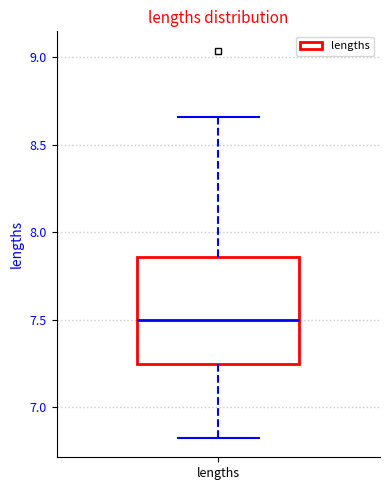

Transcribe this box plot: give where the median line is, the range the box spans, and where the two whiskers end, as read against the y-axis. The values are not printed on the chart, so give them approximately, as read against the axis.

median 7.50, box 7.25 to 7.85, whiskers 6.85 to 8.65